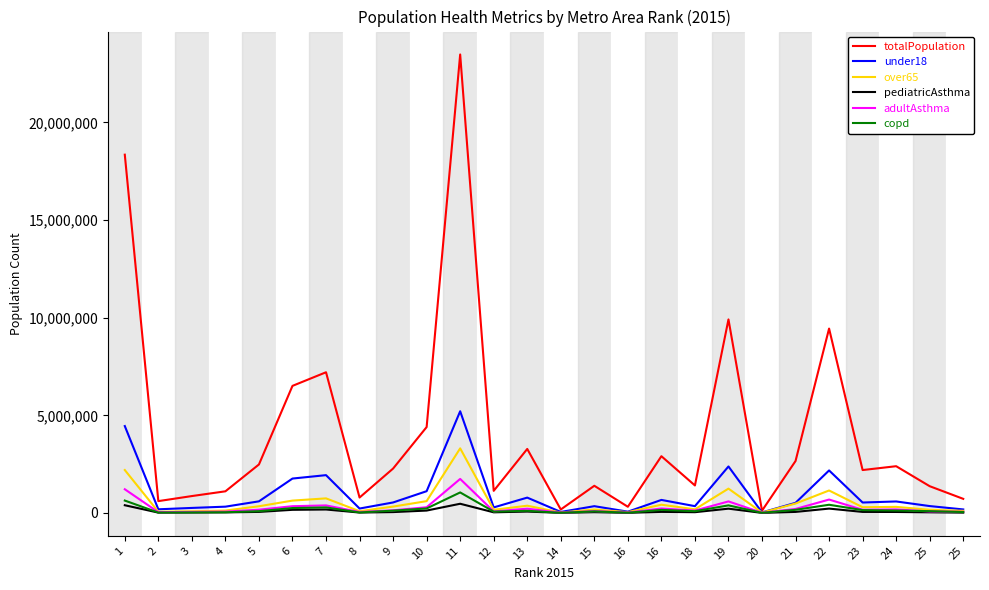

Reading left to right, extract all data points from this chart.

totalPopulation: 1=18351929	2=605103	3=864124	4=1107661	5=2482660	6=6508323	7=7206144	8=788719	9=2273195	10=4398762	11=23484225	12=1131458	13=3277309	14=176584	15=1390835	16=315988	16=2905893	18=1407323	19=9912730	20=114922	21=2659937	22=9443180	23=2196629	24=2393623	25=1369006	25=721543
under18: 1=4449763	2=186336	3=256286	4=320969	5=593746	6=1760785	7=1935629	8=225161	9=536416	10=1113693	11=5208397	12=282545	13=784677	14=50940	15=346127	16=65099	16=666421	18=347323	19=2380781	20=26382	21=517286	22=2176749	23=533524	24=587534	25=351480	25=178949
over65: 1=2197260	2=59173	3=83355	4=122769	5=341775	6=631535	7=745554	8=88537	9=324174	10=604442	11=3308078	12=160838	13=370191	14=20339	15=175414	16=42528	16=421158	18=185874	19=1245287	20=18161	21=481225	22=1149549	23=292504	24=310151	25=160432	25=107828
pediatricAsthma: 1=394199	2=16507	3=22704	4=28434	5=52599	6=159533	7=175579	8=19947	9=43350	10=121465	11=470293	12=31199	13=68992	14=4513	15=38220	16=5724	16=53945	18=38021	19=218620	20=2049	21=52576	22=222089	23=52177	24=49264	25=31860	25=15661
adultAsthma: 1=1212912	2=36242	3=52702	4=68326	5=165924	6=344949	7=384060	8=49080	9=134010	10=291167	11=1741306	12=76507	13=218369	14=10926	15=93837	16=21966	16=225143	18=122354	19=589842	20=9145	21=203830	22=685067	23=161635	24=182028	25=74363	25=57641
copd: 1=633626	2=18179	3=26422	4=35215	5=90455	6=250334	7=282399	8=25498	9=116515	10=228913	11=1049821	12=66702	13=109846	14=5688	15=78343	16=11353	16=156154	18=89486	19=386984	20=5237	21=159280	22=418692	23=144112	24=123128	25=91085	25=45224